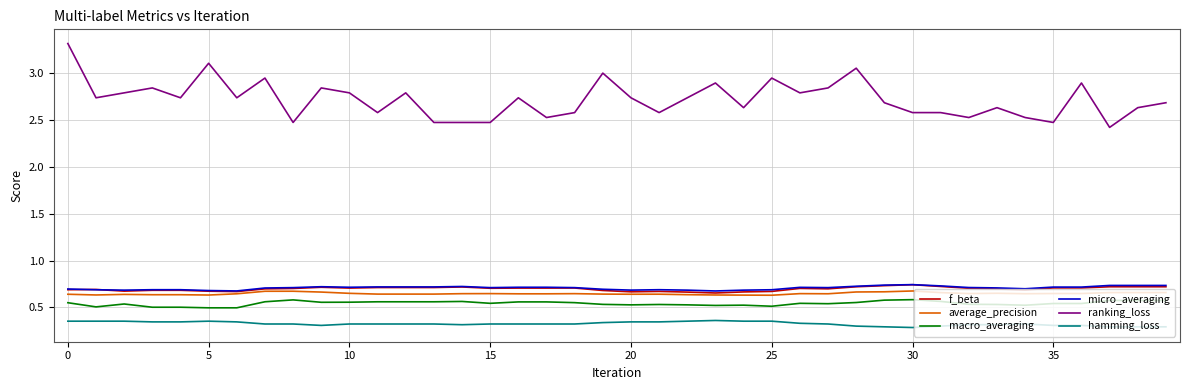

Does the chart display data point markers on the line(s)?

No